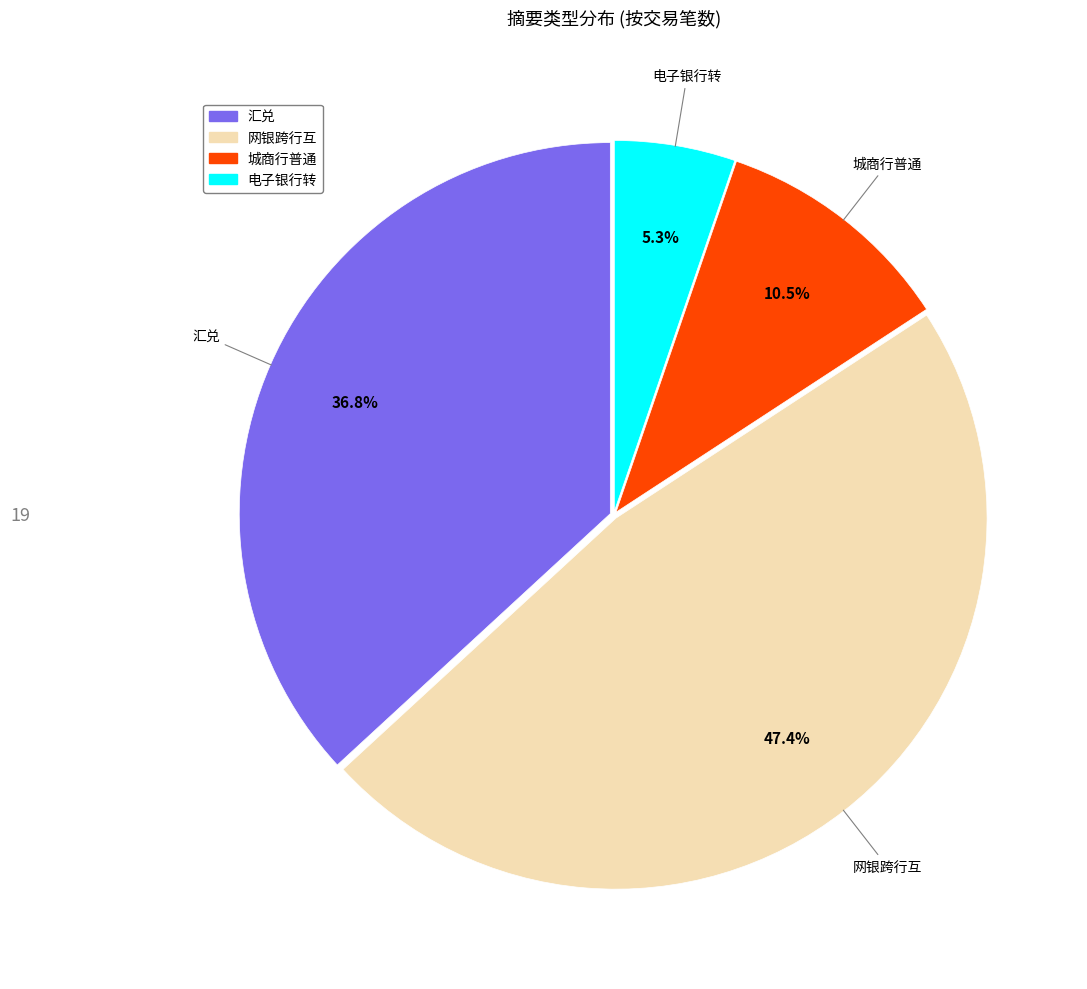

Between 汇兑 and 城商行普通, which is larger?

汇兑